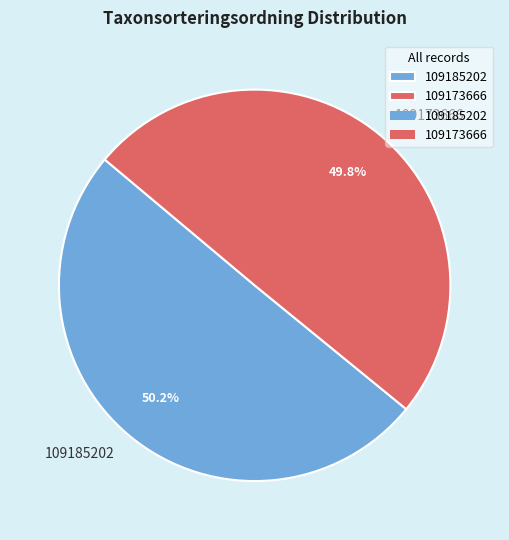

What is the ratio of the value at 109173666 to the value at 109185202?

1.0